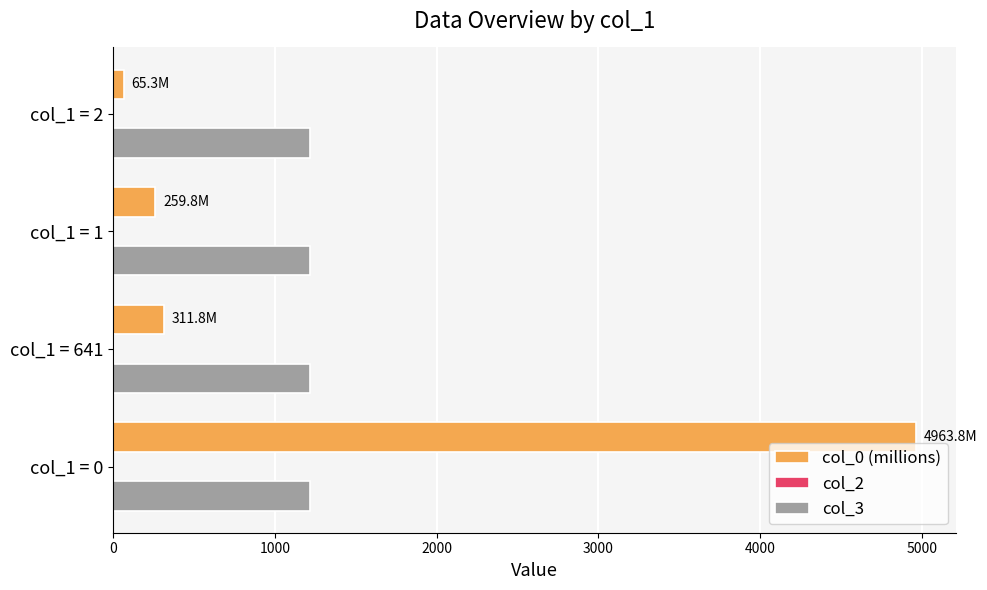

What is the maximum value shown in the chart?

4963.8